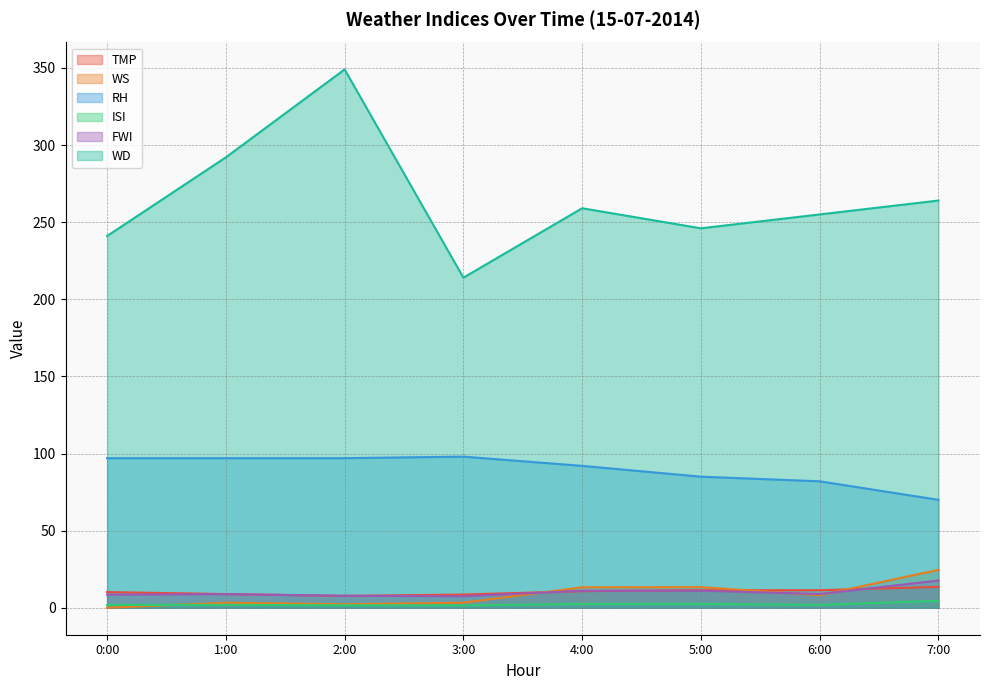

At which category does RH reach its first local peak?

3:00